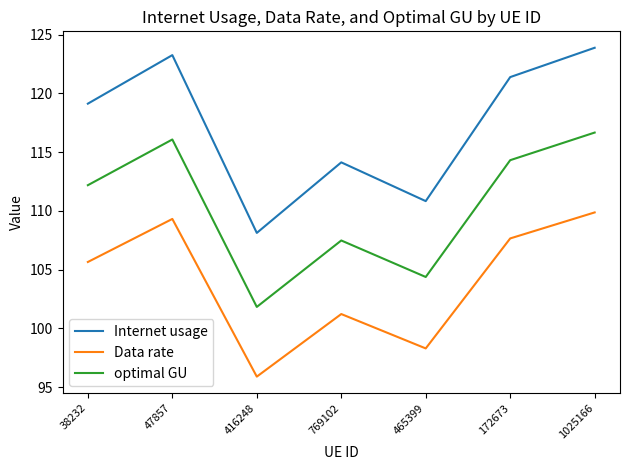

Reading left to right, extract all data points from this chart.

Internet usage: 119.1	123.3	108.1	114.1	110.8	121.4	123.9
Data rate: 105.7	109.3	95.9	101.2	98.3	107.7	109.9
optimal GU: 112.2	116.1	101.8	107.5	104.4	114.3	116.7